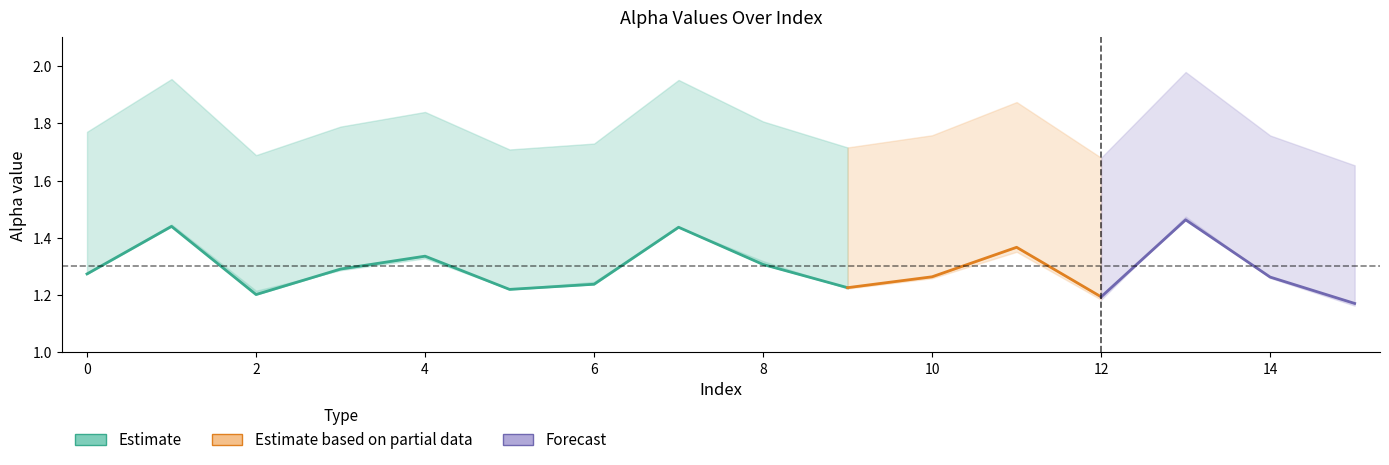

What is the approximate value of alpha_r_vals at 6?

1.2